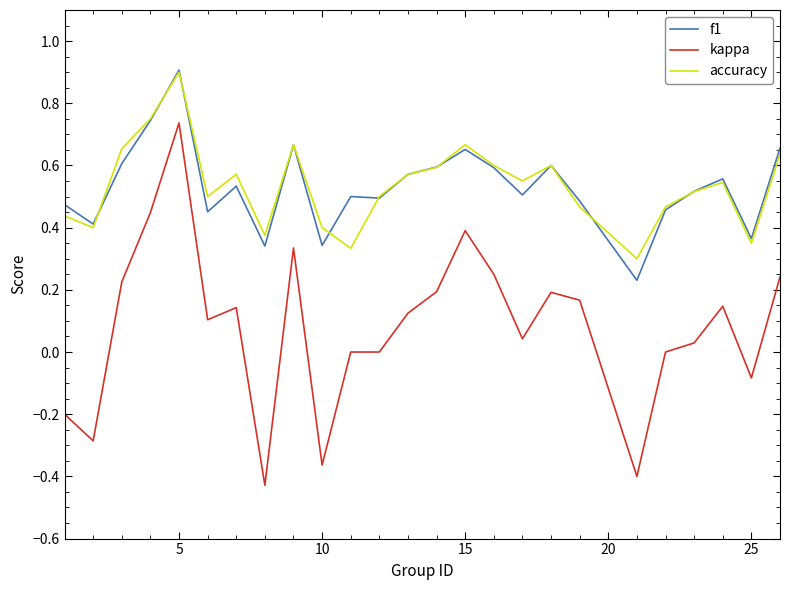

Which series has the widest spread of values?

kappa